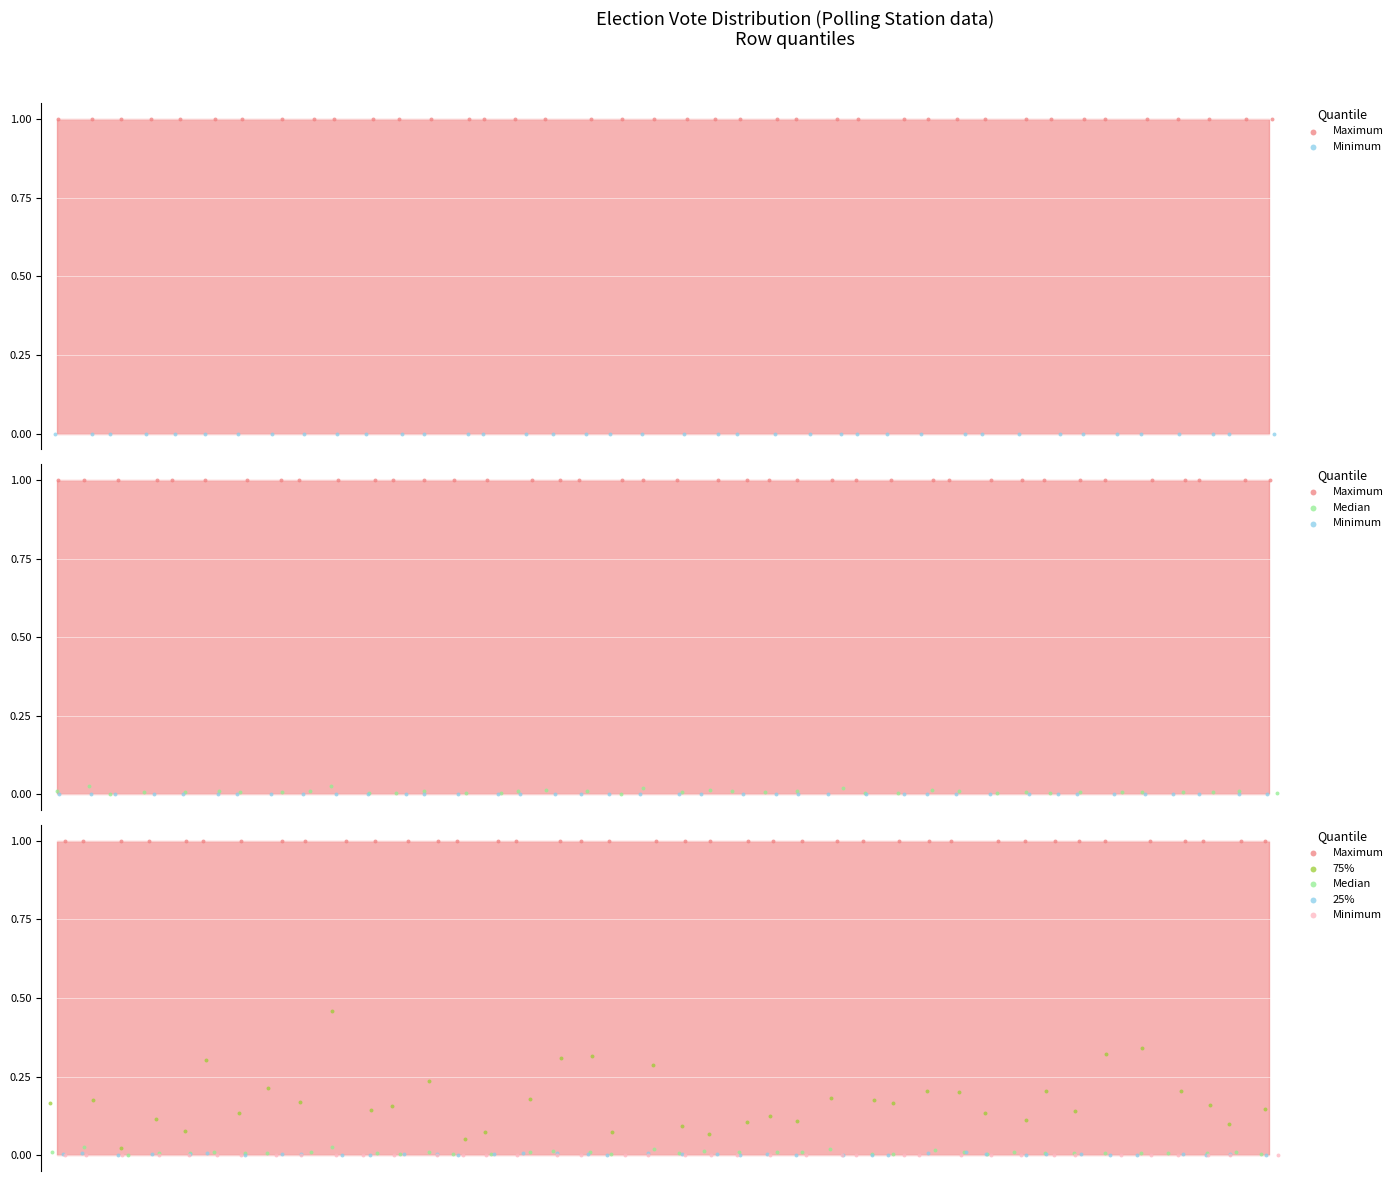

Between 23 and 15, which is larger?

23